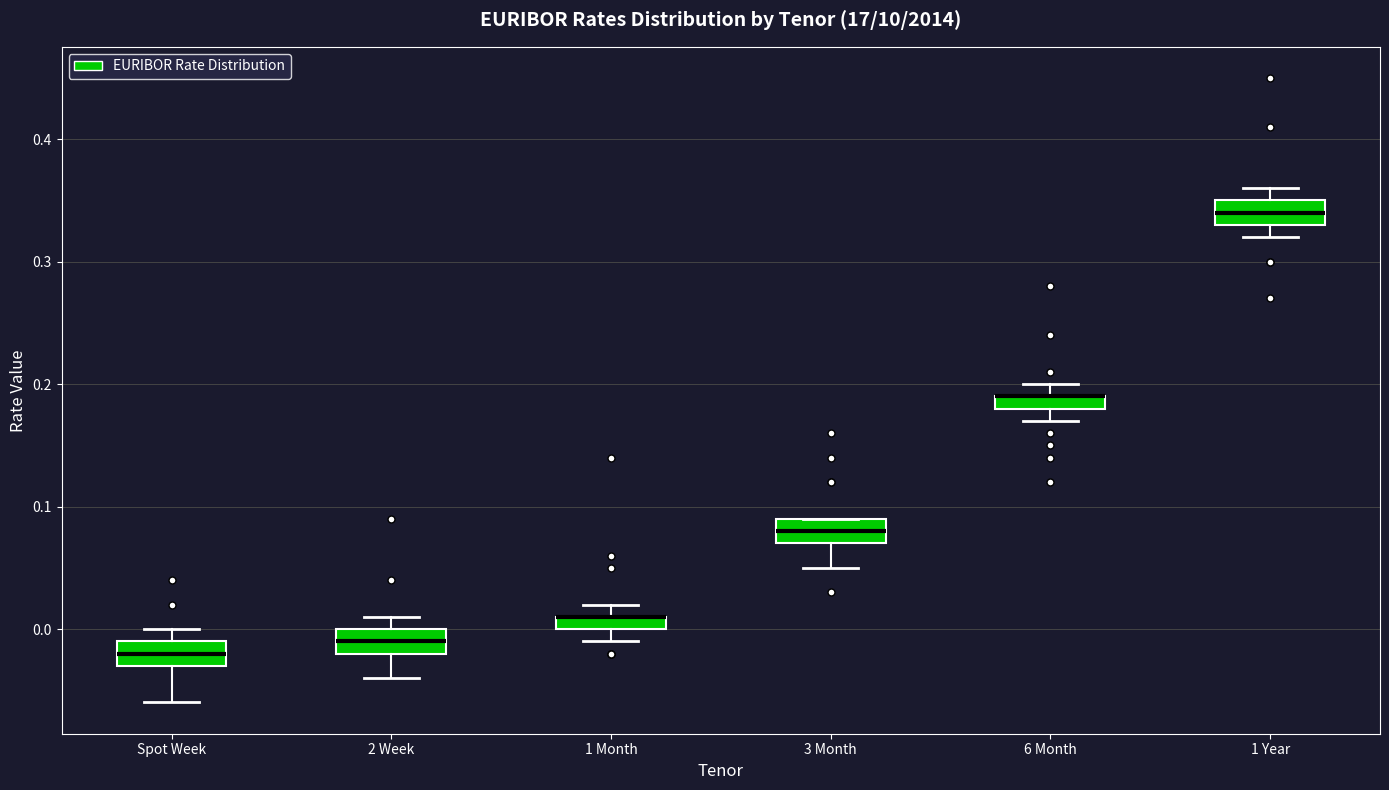

Where does the lower whisker of the box for 1 Year end on the y-axis? The values are not printed on the chart, so give them approximately, as read against the axis.

0.32